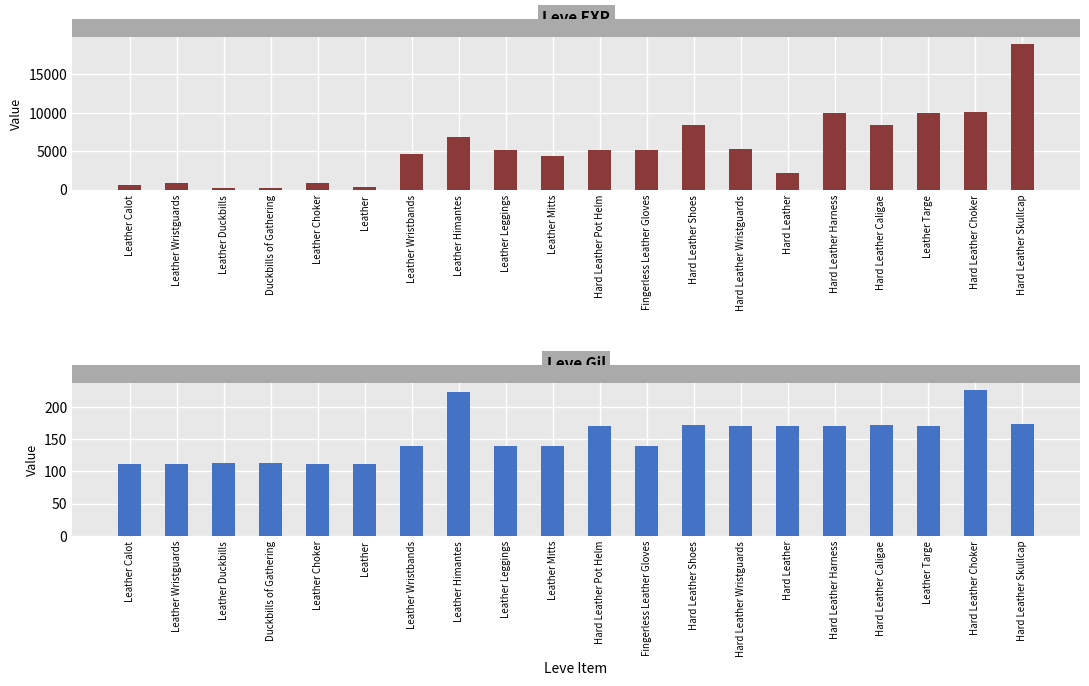

How many series are shown in this chart?

2